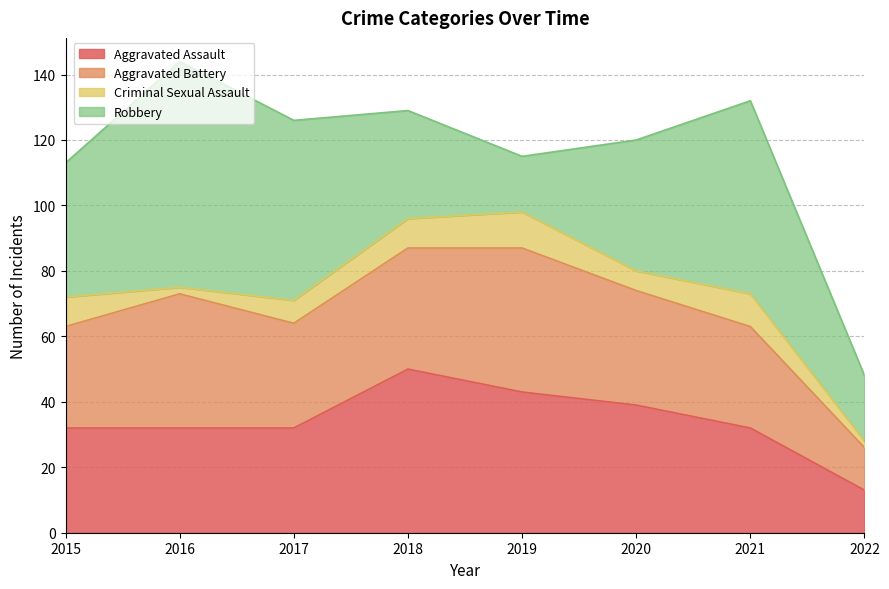

At which label is Robbery closest to 43?

2015